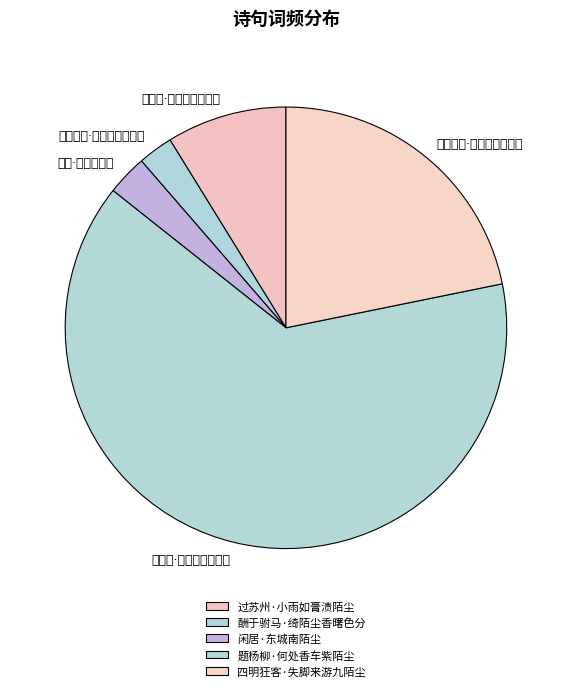

Count the number of slices in the pie.

5